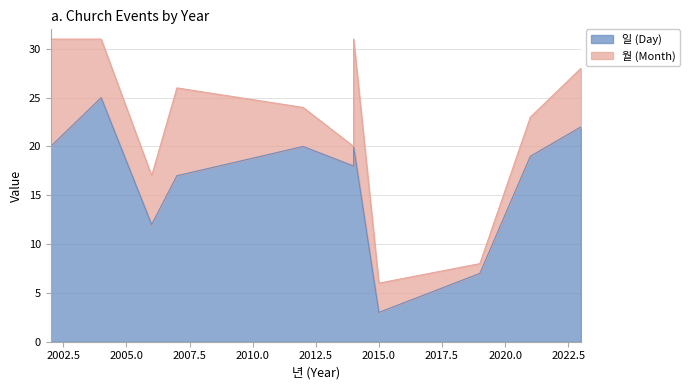

At which label is the value closest to 14?

2006